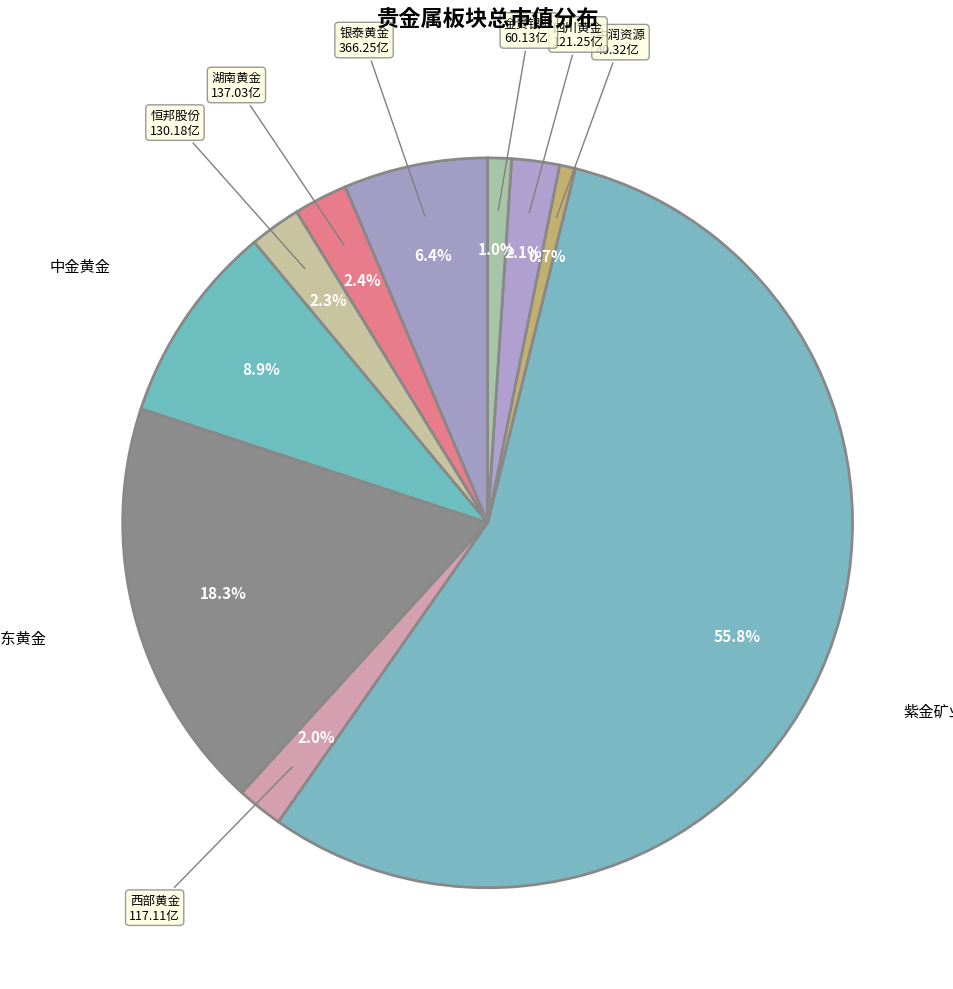

Count the number of slices in the pie.

10